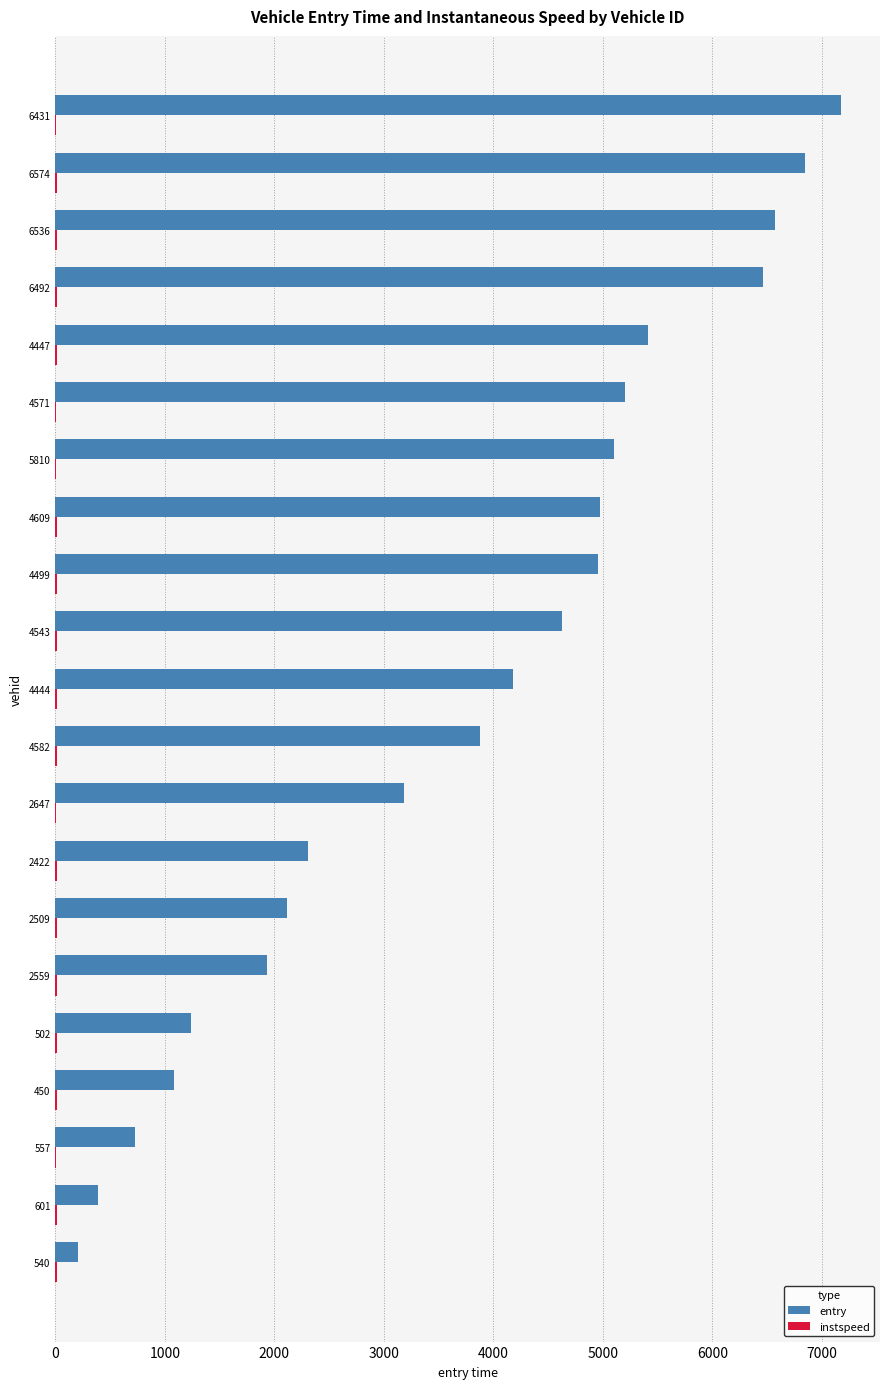

How many data points does each series have?

21